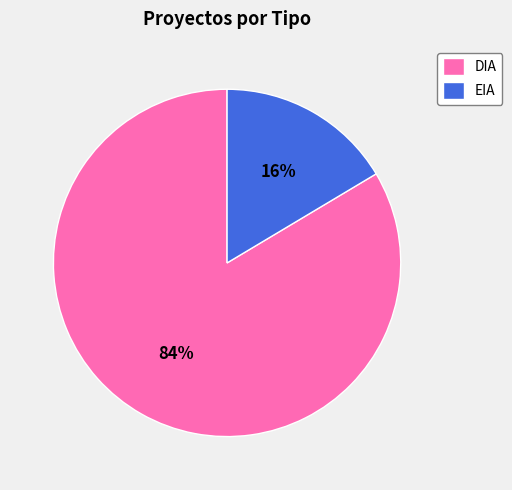

Do DIA and EIA together represent more than half of the pie?

Yes